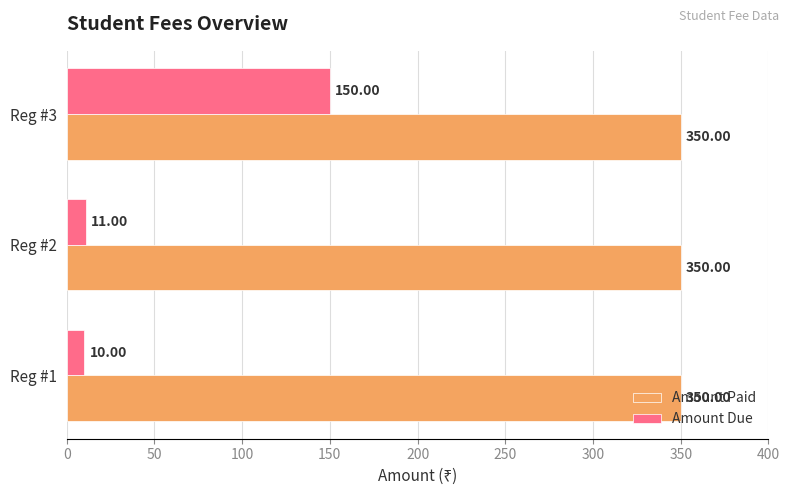

What is the total value across all series at Reg #3?

500